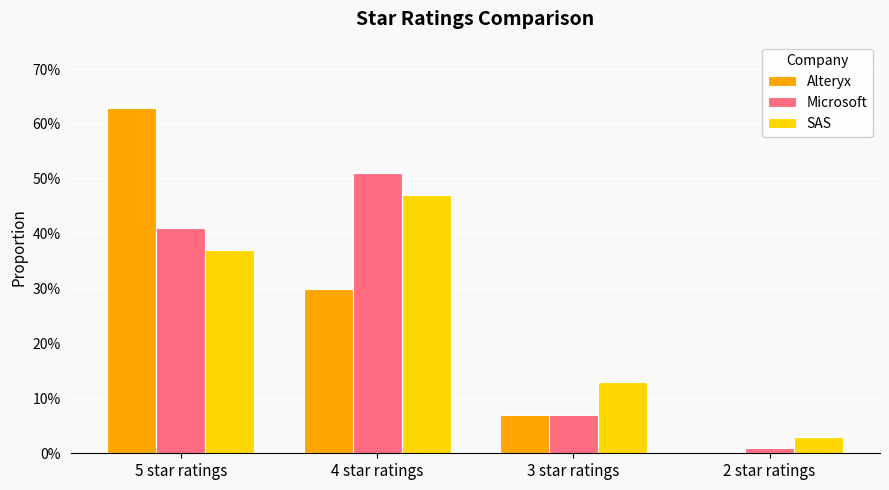

What are all the series names shown in the legend?

Alteryx, Microsoft, SAS